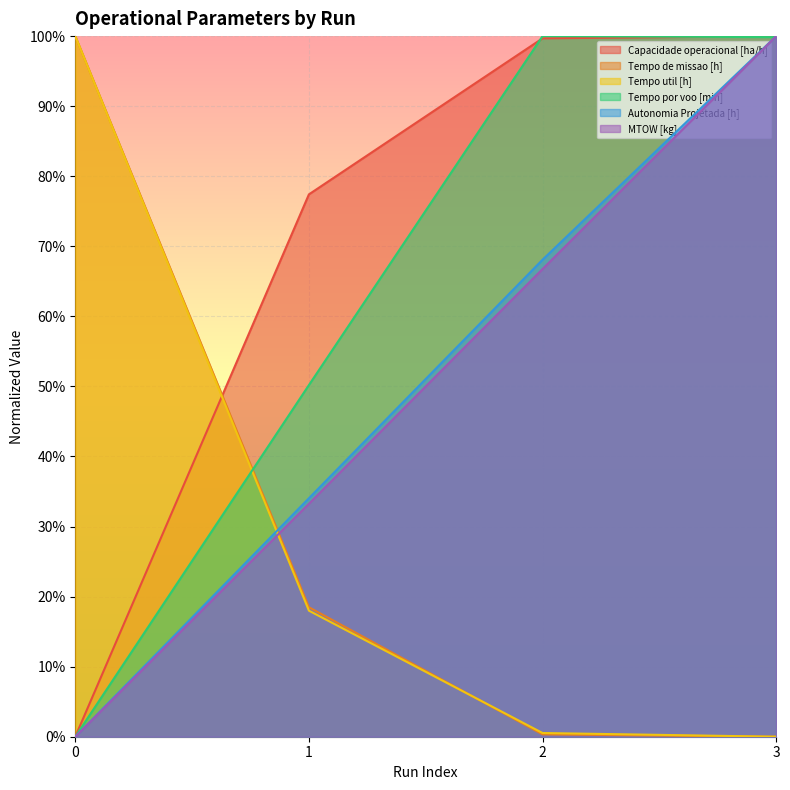

Reading left to right, transcribe all the data shown in this chart.

Capacidade operacional [ha/h]: 0.0	0.8	1.0	1.0
Tempo de missao [h]: 1.0	0.2	0.0	0.0
Tempo util [h]: 1.0	0.2	0.0	0.0
Tempo por voo [min]: 0.0	0.5	1.0	1.0
Autonomia Projetada [h]: 0.0	0.3	0.7	1.0
MTOW [kg]: 0.0	0.3	0.7	1.0